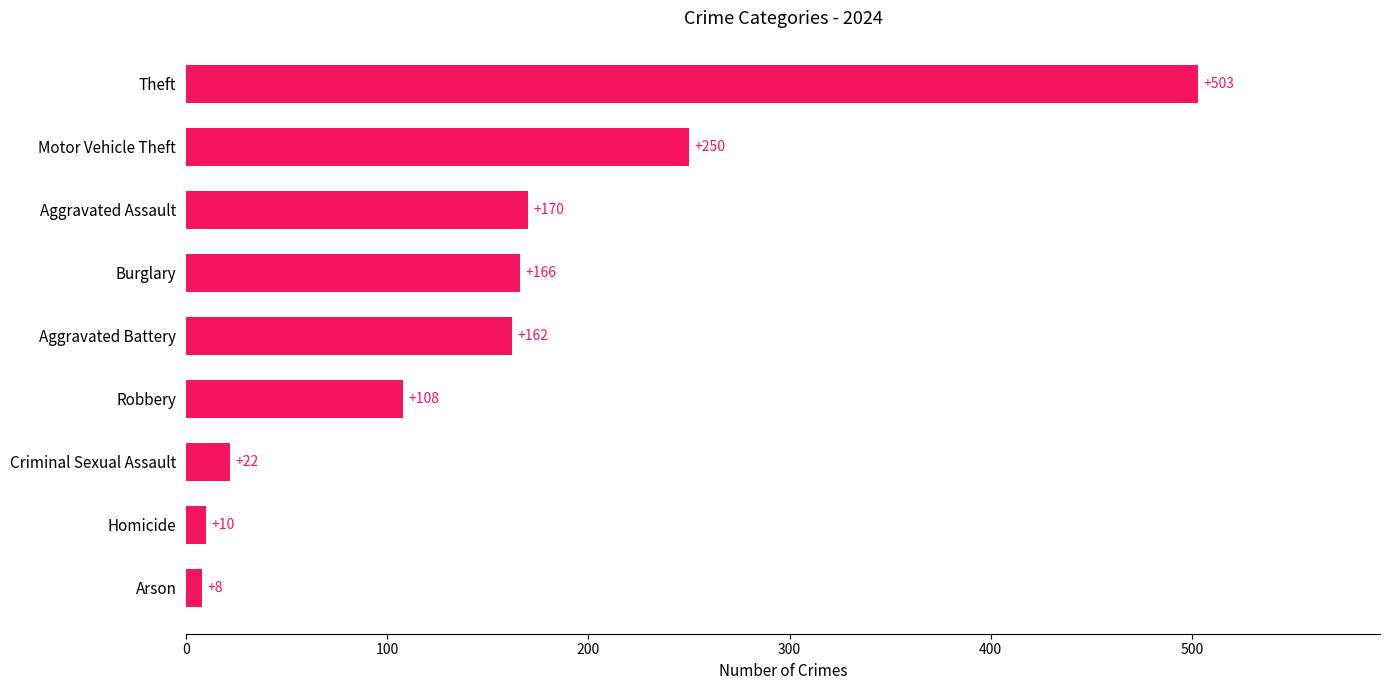

What is the average value?

155